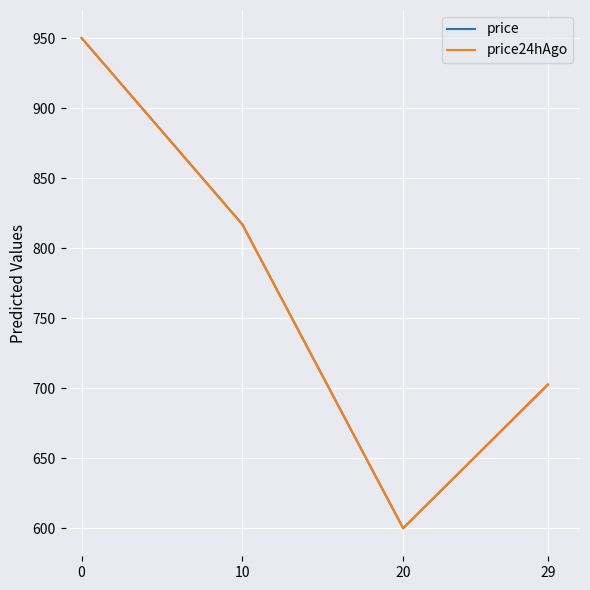

Between 0 and 10, which series saw the biggest shift?

price24hAgo